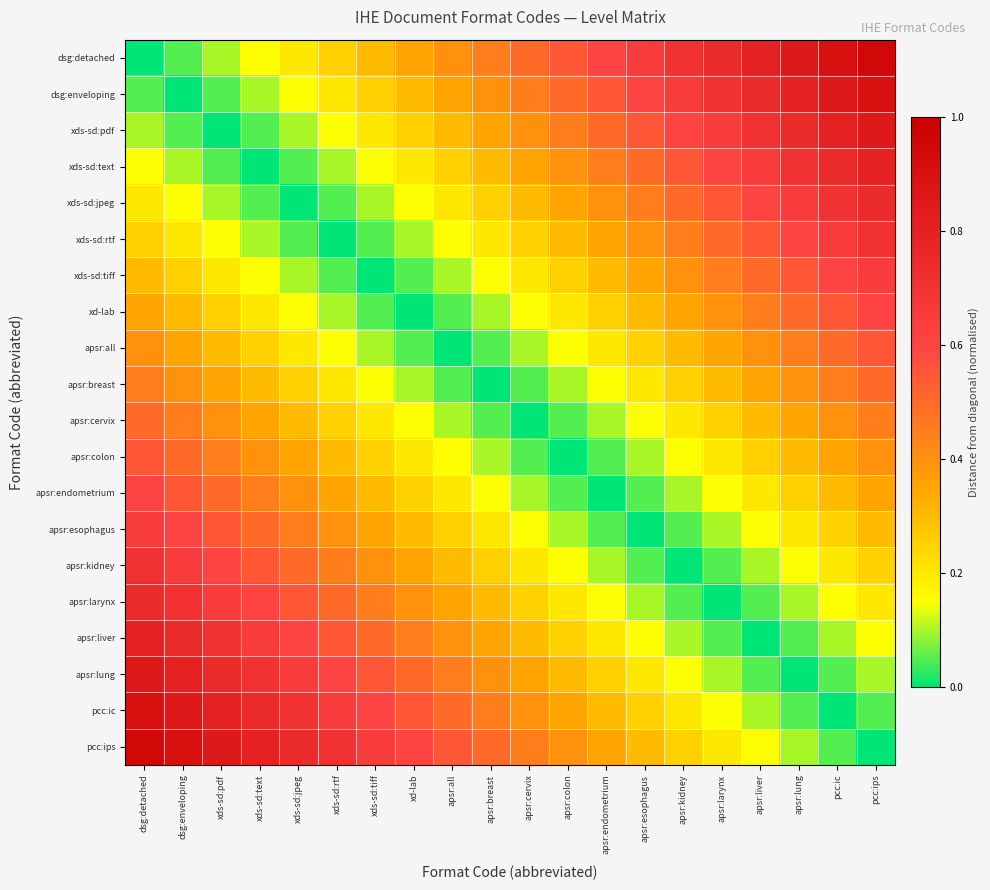

Reading left to right, what are all the values shown in this chart?

dsg:detached: dsg:detached=0.0	dsg:enveloping=0.1	xds-sd:pdf=0.1	xds-sd:text=0.1	xds-sd:jpeg=0.2	xds-sd:rtf=0.2	xds-sd:tiff=0.3	xd-lab=0.3	apsr:all=0.4	apsr:breast=0.5	apsr:cervix=0.5	apsr:colon=0.6	apsr:endometrium=0.6	apsr:esophagus=0.7	apsr:kidney=0.7	apsr:larynx=0.8	apsr:liver=0.8	apsr:lung=0.8	pcc:ic=0.9	pcc:ips=0.9
dsg:enveloping: dsg:detached=0.1	dsg:enveloping=0.0	xds-sd:pdf=0.1	xds-sd:text=0.1	xds-sd:jpeg=0.1	xds-sd:rtf=0.2	xds-sd:tiff=0.2	xd-lab=0.3	apsr:all=0.3	apsr:breast=0.4	apsr:cervix=0.5	apsr:colon=0.5	apsr:endometrium=0.6	apsr:esophagus=0.6	apsr:kidney=0.7	apsr:larynx=0.7	apsr:liver=0.8	apsr:lung=0.8	pcc:ic=0.8	pcc:ips=0.9
xds-sd:pdf: dsg:detached=0.1	dsg:enveloping=0.1	xds-sd:pdf=0.0	xds-sd:text=0.1	xds-sd:jpeg=0.1	xds-sd:rtf=0.1	xds-sd:tiff=0.2	xd-lab=0.2	apsr:all=0.3	apsr:breast=0.3	apsr:cervix=0.4	apsr:colon=0.5	apsr:endometrium=0.5	apsr:esophagus=0.6	apsr:kidney=0.6	apsr:larynx=0.7	apsr:liver=0.7	apsr:lung=0.8	pcc:ic=0.8	pcc:ips=0.8
xds-sd:text: dsg:detached=0.1	dsg:enveloping=0.1	xds-sd:pdf=0.1	xds-sd:text=0.0	xds-sd:jpeg=0.1	xds-sd:rtf=0.1	xds-sd:tiff=0.1	xd-lab=0.2	apsr:all=0.2	apsr:breast=0.3	apsr:cervix=0.3	apsr:colon=0.4	apsr:endometrium=0.5	apsr:esophagus=0.5	apsr:kidney=0.6	apsr:larynx=0.6	apsr:liver=0.7	apsr:lung=0.7	pcc:ic=0.8	pcc:ips=0.8
xds-sd:jpeg: dsg:detached=0.2	dsg:enveloping=0.1	xds-sd:pdf=0.1	xds-sd:text=0.1	xds-sd:jpeg=0.0	xds-sd:rtf=0.1	xds-sd:tiff=0.1	xd-lab=0.1	apsr:all=0.2	apsr:breast=0.2	apsr:cervix=0.3	apsr:colon=0.3	apsr:endometrium=0.4	apsr:esophagus=0.5	apsr:kidney=0.5	apsr:larynx=0.6	apsr:liver=0.6	apsr:lung=0.7	pcc:ic=0.7	pcc:ips=0.8
xds-sd:rtf: dsg:detached=0.2	dsg:enveloping=0.2	xds-sd:pdf=0.1	xds-sd:text=0.1	xds-sd:jpeg=0.1	xds-sd:rtf=0.0	xds-sd:tiff=0.1	xd-lab=0.1	apsr:all=0.1	apsr:breast=0.2	apsr:cervix=0.2	apsr:colon=0.3	apsr:endometrium=0.3	apsr:esophagus=0.4	apsr:kidney=0.5	apsr:larynx=0.5	apsr:liver=0.6	apsr:lung=0.6	pcc:ic=0.7	pcc:ips=0.7
xds-sd:tiff: dsg:detached=0.3	dsg:enveloping=0.2	xds-sd:pdf=0.2	xds-sd:text=0.1	xds-sd:jpeg=0.1	xds-sd:rtf=0.1	xds-sd:tiff=0.0	xd-lab=0.1	apsr:all=0.1	apsr:breast=0.1	apsr:cervix=0.2	apsr:colon=0.2	apsr:endometrium=0.3	apsr:esophagus=0.3	apsr:kidney=0.4	apsr:larynx=0.5	apsr:liver=0.5	apsr:lung=0.6	pcc:ic=0.6	pcc:ips=0.7
xd-lab: dsg:detached=0.3	dsg:enveloping=0.3	xds-sd:pdf=0.2	xds-sd:text=0.2	xds-sd:jpeg=0.1	xds-sd:rtf=0.1	xds-sd:tiff=0.1	xd-lab=0.0	apsr:all=0.1	apsr:breast=0.1	apsr:cervix=0.1	apsr:colon=0.2	apsr:endometrium=0.2	apsr:esophagus=0.3	apsr:kidney=0.3	apsr:larynx=0.4	apsr:liver=0.5	apsr:lung=0.5	pcc:ic=0.6	pcc:ips=0.6
apsr:all: dsg:detached=0.4	dsg:enveloping=0.3	xds-sd:pdf=0.3	xds-sd:text=0.2	xds-sd:jpeg=0.2	xds-sd:rtf=0.1	xds-sd:tiff=0.1	xd-lab=0.1	apsr:all=0.0	apsr:breast=0.1	apsr:cervix=0.1	apsr:colon=0.1	apsr:endometrium=0.2	apsr:esophagus=0.2	apsr:kidney=0.3	apsr:larynx=0.3	apsr:liver=0.4	apsr:lung=0.5	pcc:ic=0.5	pcc:ips=0.6
apsr:breast: dsg:detached=0.5	dsg:enveloping=0.4	xds-sd:pdf=0.3	xds-sd:text=0.3	xds-sd:jpeg=0.2	xds-sd:rtf=0.2	xds-sd:tiff=0.1	xd-lab=0.1	apsr:all=0.1	apsr:breast=0.0	apsr:cervix=0.1	apsr:colon=0.1	apsr:endometrium=0.1	apsr:esophagus=0.2	apsr:kidney=0.2	apsr:larynx=0.3	apsr:liver=0.3	apsr:lung=0.4	pcc:ic=0.5	pcc:ips=0.5
apsr:cervix: dsg:detached=0.5	dsg:enveloping=0.5	xds-sd:pdf=0.4	xds-sd:text=0.3	xds-sd:jpeg=0.3	xds-sd:rtf=0.2	xds-sd:tiff=0.2	xd-lab=0.1	apsr:all=0.1	apsr:breast=0.1	apsr:cervix=0.0	apsr:colon=0.1	apsr:endometrium=0.1	apsr:esophagus=0.1	apsr:kidney=0.2	apsr:larynx=0.2	apsr:liver=0.3	apsr:lung=0.3	pcc:ic=0.4	pcc:ips=0.5
apsr:colon: dsg:detached=0.6	dsg:enveloping=0.5	xds-sd:pdf=0.5	xds-sd:text=0.4	xds-sd:jpeg=0.3	xds-sd:rtf=0.3	xds-sd:tiff=0.2	xd-lab=0.2	apsr:all=0.1	apsr:breast=0.1	apsr:cervix=0.1	apsr:colon=0.0	apsr:endometrium=0.1	apsr:esophagus=0.1	apsr:kidney=0.1	apsr:larynx=0.2	apsr:liver=0.2	apsr:lung=0.3	pcc:ic=0.3	pcc:ips=0.4
apsr:endometrium: dsg:detached=0.6	dsg:enveloping=0.6	xds-sd:pdf=0.5	xds-sd:text=0.5	xds-sd:jpeg=0.4	xds-sd:rtf=0.3	xds-sd:tiff=0.3	xd-lab=0.2	apsr:all=0.2	apsr:breast=0.1	apsr:cervix=0.1	apsr:colon=0.1	apsr:endometrium=0.0	apsr:esophagus=0.1	apsr:kidney=0.1	apsr:larynx=0.1	apsr:liver=0.2	apsr:lung=0.2	pcc:ic=0.3	pcc:ips=0.3
apsr:esophagus: dsg:detached=0.7	dsg:enveloping=0.6	xds-sd:pdf=0.6	xds-sd:text=0.5	xds-sd:jpeg=0.5	xds-sd:rtf=0.4	xds-sd:tiff=0.3	xd-lab=0.3	apsr:all=0.2	apsr:breast=0.2	apsr:cervix=0.1	apsr:colon=0.1	apsr:endometrium=0.1	apsr:esophagus=0.0	apsr:kidney=0.1	apsr:larynx=0.1	apsr:liver=0.1	apsr:lung=0.2	pcc:ic=0.2	pcc:ips=0.3
apsr:kidney: dsg:detached=0.7	dsg:enveloping=0.7	xds-sd:pdf=0.6	xds-sd:text=0.6	xds-sd:jpeg=0.5	xds-sd:rtf=0.5	xds-sd:tiff=0.4	xd-lab=0.3	apsr:all=0.3	apsr:breast=0.2	apsr:cervix=0.2	apsr:colon=0.1	apsr:endometrium=0.1	apsr:esophagus=0.1	apsr:kidney=0.0	apsr:larynx=0.1	apsr:liver=0.1	apsr:lung=0.1	pcc:ic=0.2	pcc:ips=0.2
apsr:larynx: dsg:detached=0.8	dsg:enveloping=0.7	xds-sd:pdf=0.7	xds-sd:text=0.6	xds-sd:jpeg=0.6	xds-sd:rtf=0.5	xds-sd:tiff=0.5	xd-lab=0.4	apsr:all=0.3	apsr:breast=0.3	apsr:cervix=0.2	apsr:colon=0.2	apsr:endometrium=0.1	apsr:esophagus=0.1	apsr:kidney=0.1	apsr:larynx=0.0	apsr:liver=0.1	apsr:lung=0.1	pcc:ic=0.1	pcc:ips=0.2
apsr:liver: dsg:detached=0.8	dsg:enveloping=0.8	xds-sd:pdf=0.7	xds-sd:text=0.7	xds-sd:jpeg=0.6	xds-sd:rtf=0.6	xds-sd:tiff=0.5	xd-lab=0.5	apsr:all=0.4	apsr:breast=0.3	apsr:cervix=0.3	apsr:colon=0.2	apsr:endometrium=0.2	apsr:esophagus=0.1	apsr:kidney=0.1	apsr:larynx=0.1	apsr:liver=0.0	apsr:lung=0.1	pcc:ic=0.1	pcc:ips=0.1
apsr:lung: dsg:detached=0.8	dsg:enveloping=0.8	xds-sd:pdf=0.8	xds-sd:text=0.7	xds-sd:jpeg=0.7	xds-sd:rtf=0.6	xds-sd:tiff=0.6	xd-lab=0.5	apsr:all=0.5	apsr:breast=0.4	apsr:cervix=0.3	apsr:colon=0.3	apsr:endometrium=0.2	apsr:esophagus=0.2	apsr:kidney=0.1	apsr:larynx=0.1	apsr:liver=0.1	apsr:lung=0.0	pcc:ic=0.1	pcc:ips=0.1
pcc:ic: dsg:detached=0.9	dsg:enveloping=0.8	xds-sd:pdf=0.8	xds-sd:text=0.8	xds-sd:jpeg=0.7	xds-sd:rtf=0.7	xds-sd:tiff=0.6	xd-lab=0.6	apsr:all=0.5	apsr:breast=0.5	apsr:cervix=0.4	apsr:colon=0.3	apsr:endometrium=0.3	apsr:esophagus=0.2	apsr:kidney=0.2	apsr:larynx=0.1	apsr:liver=0.1	apsr:lung=0.1	pcc:ic=0.0	pcc:ips=0.1
pcc:ips: dsg:detached=0.9	dsg:enveloping=0.9	xds-sd:pdf=0.8	xds-sd:text=0.8	xds-sd:jpeg=0.8	xds-sd:rtf=0.7	xds-sd:tiff=0.7	xd-lab=0.6	apsr:all=0.6	apsr:breast=0.5	apsr:cervix=0.5	apsr:colon=0.4	apsr:endometrium=0.3	apsr:esophagus=0.3	apsr:kidney=0.2	apsr:larynx=0.2	apsr:liver=0.1	apsr:lung=0.1	pcc:ic=0.1	pcc:ips=0.0